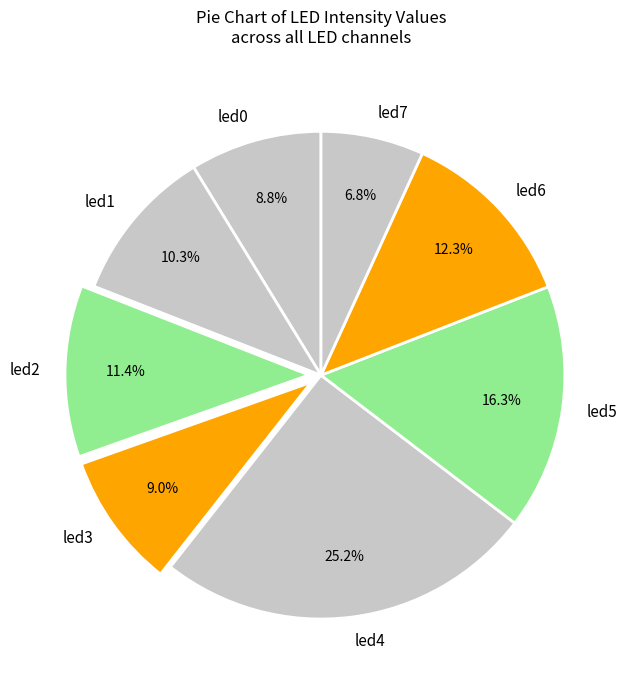

Which category has the smallest portion of the pie?

led7